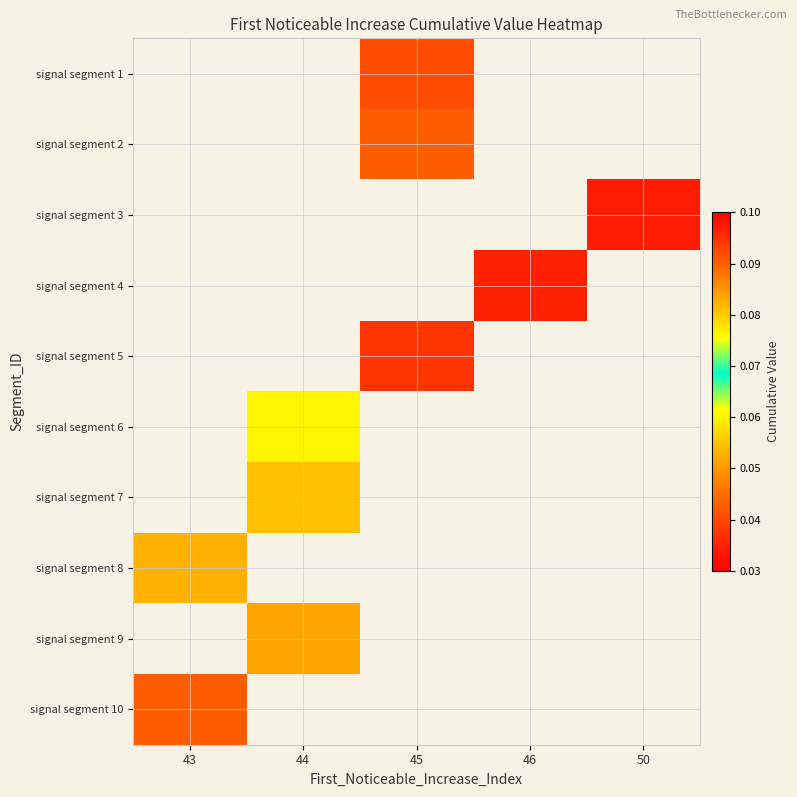

Which has a higher value, 46 or 50?

50